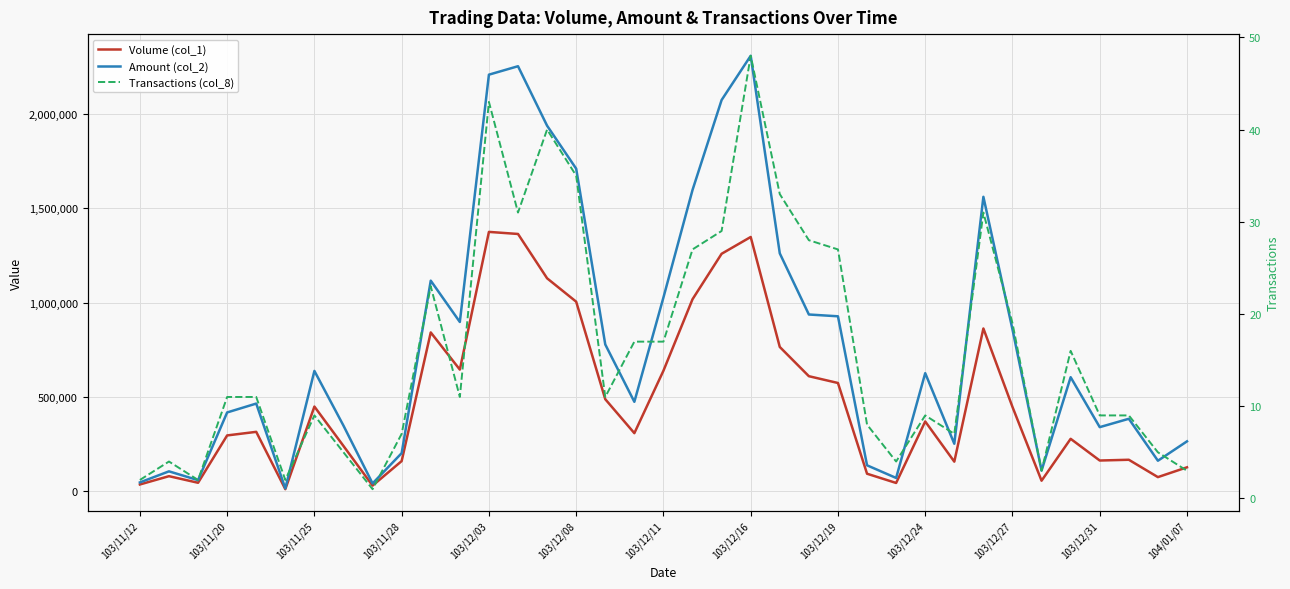

What is the sum of all Amount (col_2) values?

29218050